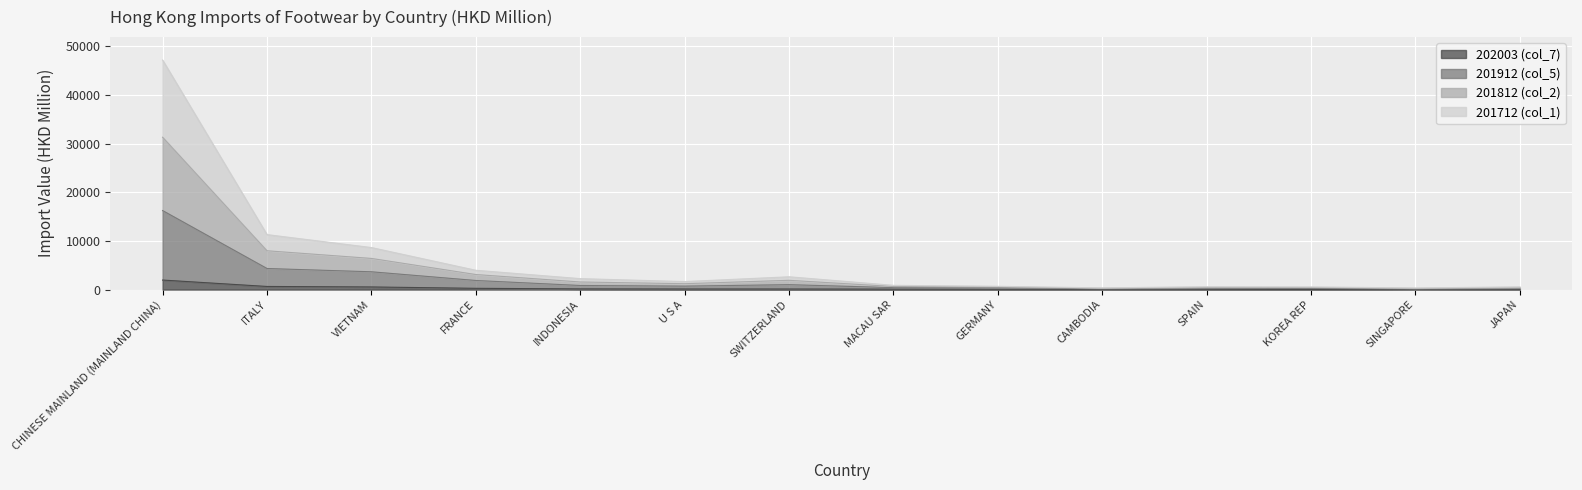

At which label does 202003 (col_7) reach its peak?

CHINESE MAINLAND (MAINLAND CHINA)